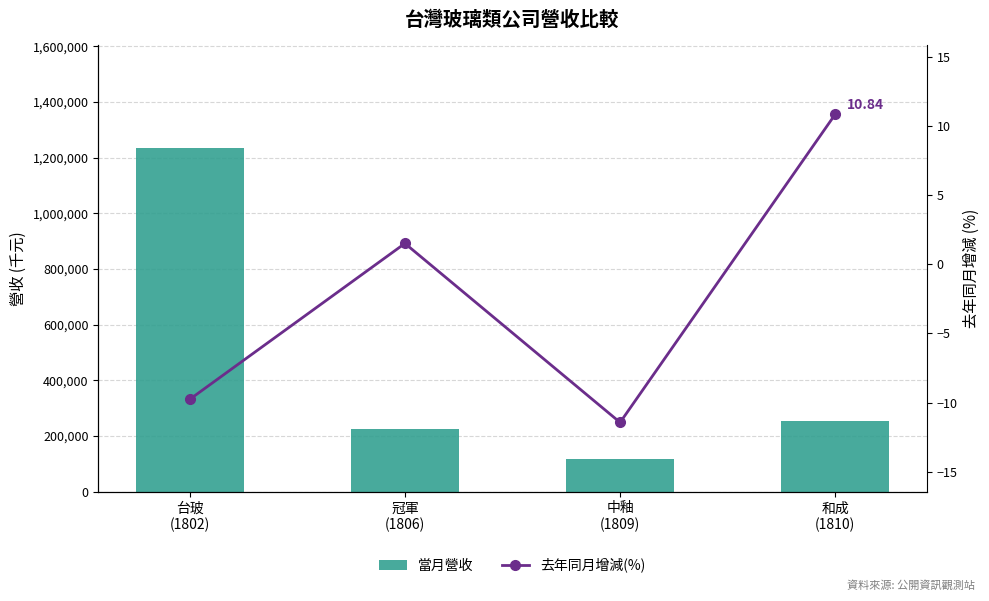

What is the maximum value shown in the chart?

1234291.0